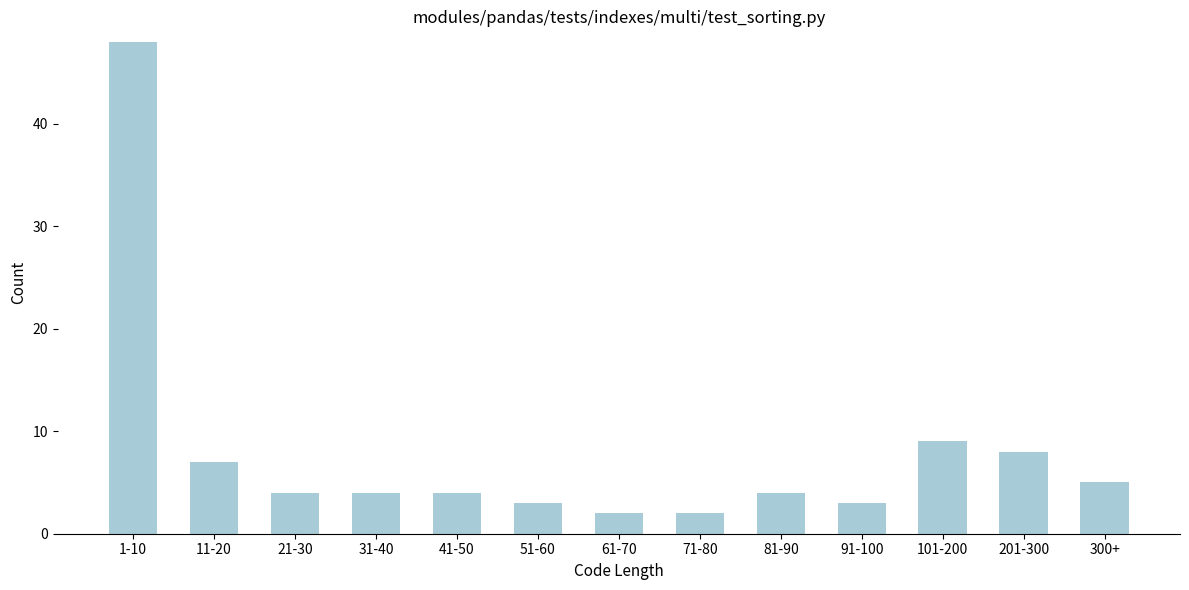

Reading left to right, transcribe all the data shown in this chart.

48	7	4	4	4	3	2	2	4	3	9	8	5